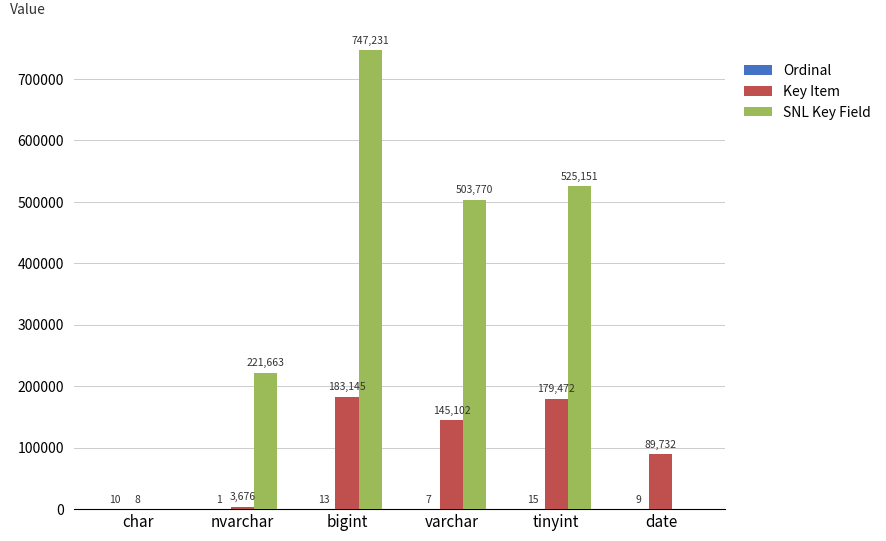

At which label is Key Item closest to 91576?

date